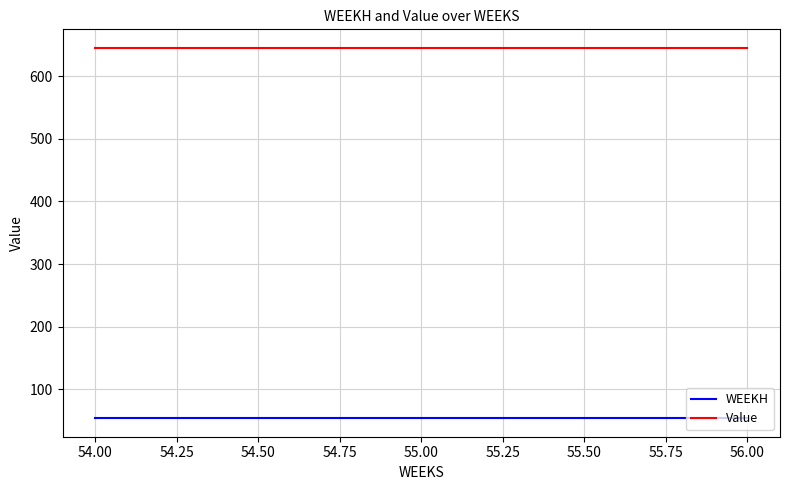

Reading left to right, extract all data points from this chart.

WEEKH: 54.0	54.0	54.0
Value: 645.0	645.0	645.0